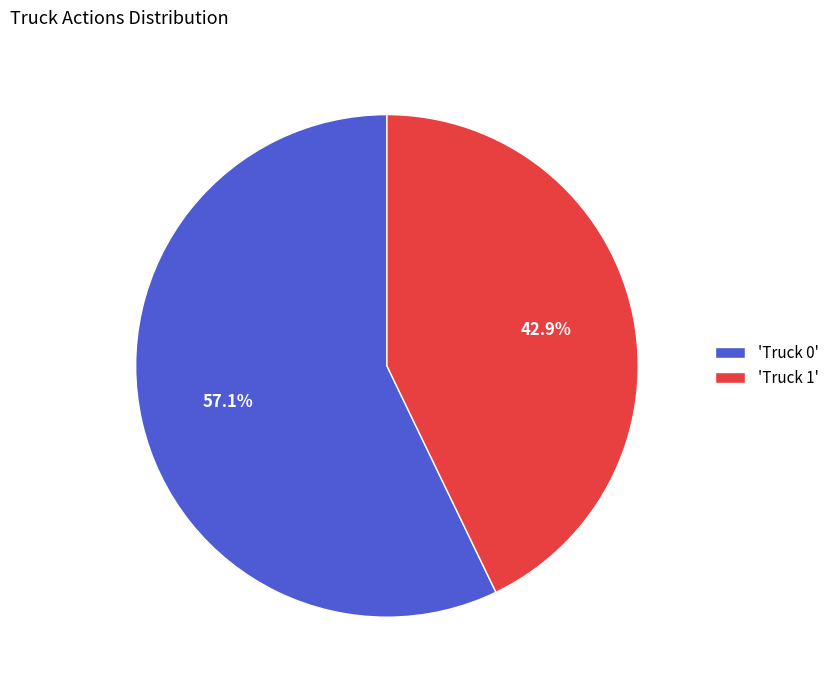

Combined, what portion of the pie is 'Truck 1' and 'Truck 0'?

100.0%